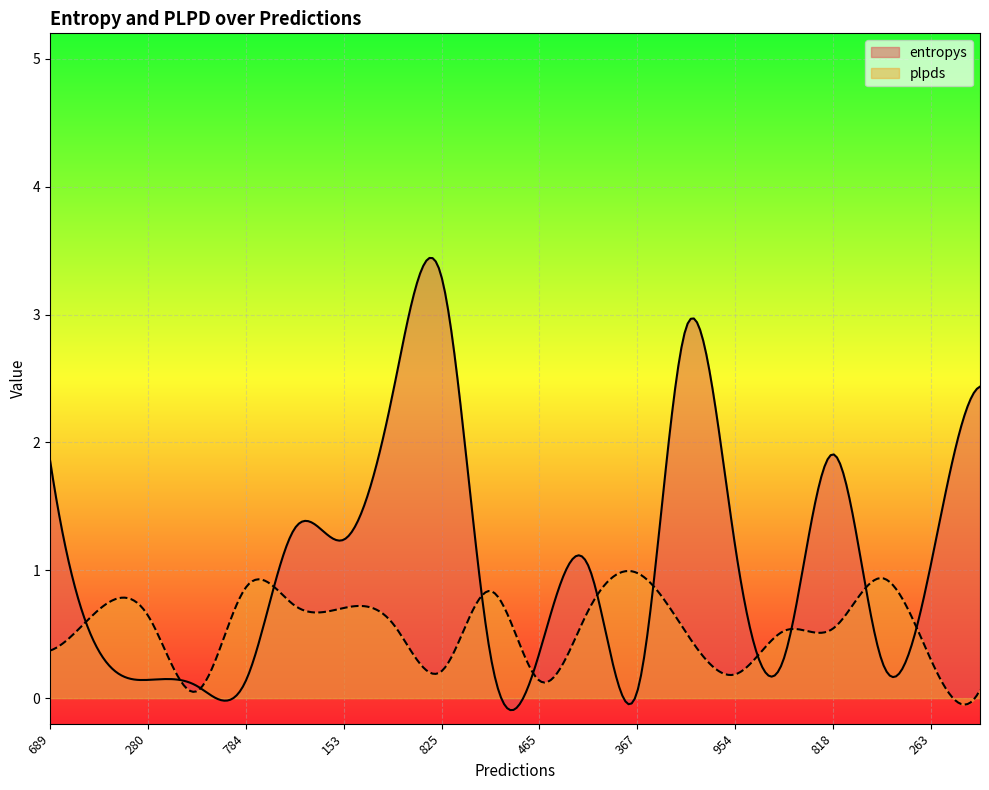

Reading right to left, transcribe all the data shown in this chart.

entropys: 60=2.4	263=1.1	846=0.3	818=1.9	679=0.3	954=1.2	542=2.9	367=0.1	577=1.0	465=0.4	871=0.3	825=3.3	924=2.4	153=1.2	126=1.3	784=0.1	688=0.1	280=0.1	996=0.4	689=1.9
plpds: 60=0.1	263=0.3	846=0.9	818=0.5	679=0.5	954=0.2	542=0.5	367=1.0	577=0.7	465=0.1	871=0.8	825=0.2	924=0.6	153=0.7	126=0.7	784=0.9	688=0.1	280=0.6	996=0.7	689=0.4